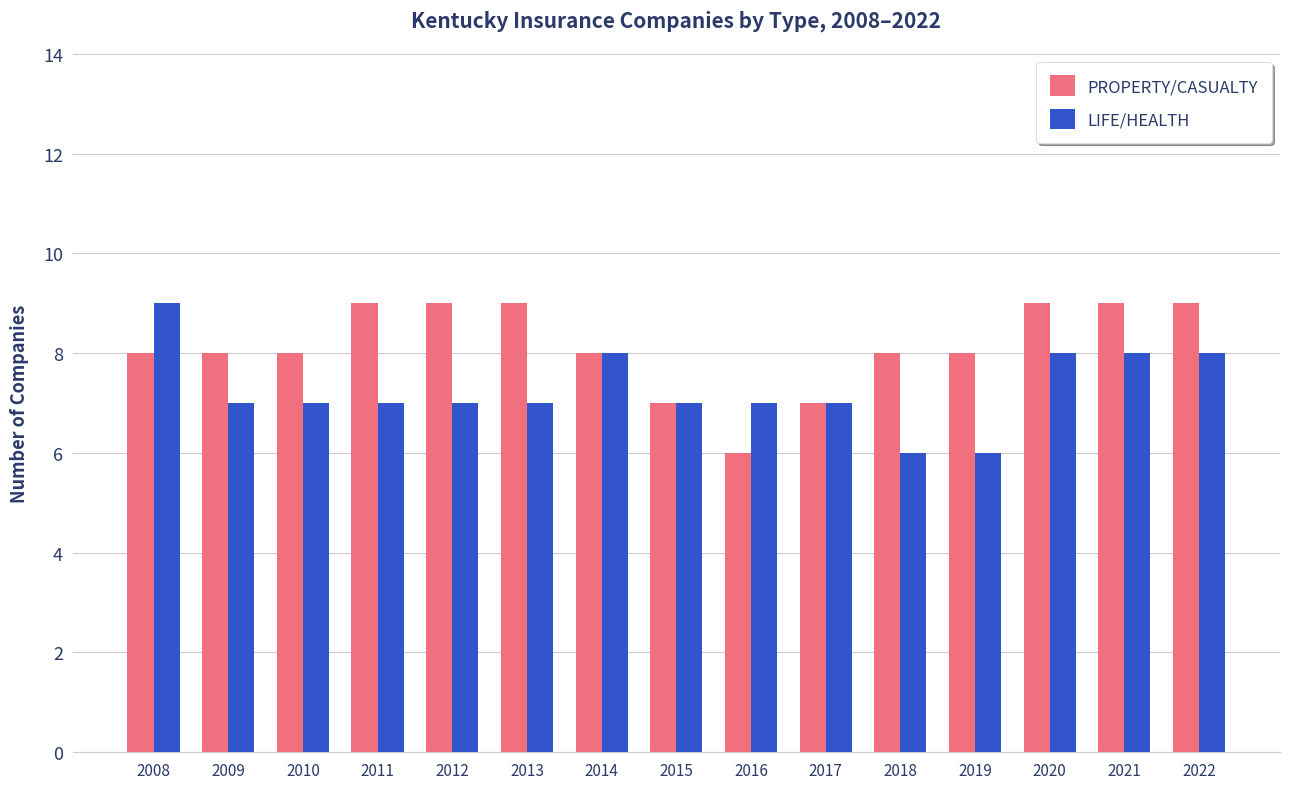

Reading left to right, transcribe all the data shown in this chart.

PROPERTY/CASUALTY: 8	8	8	9	9	9	8	7	6	7	8	8	9	9	9
LIFE/HEALTH: 9	7	7	7	7	7	8	7	7	7	6	6	8	8	8